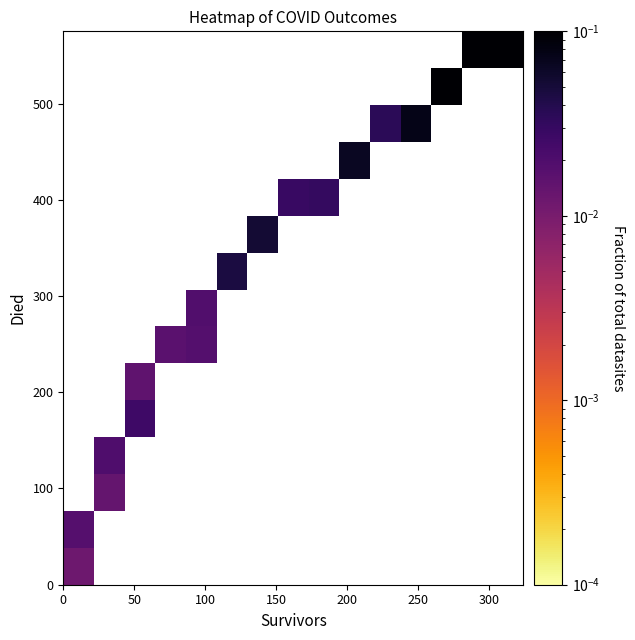

At how many categories does at least one series exceed 0?

15